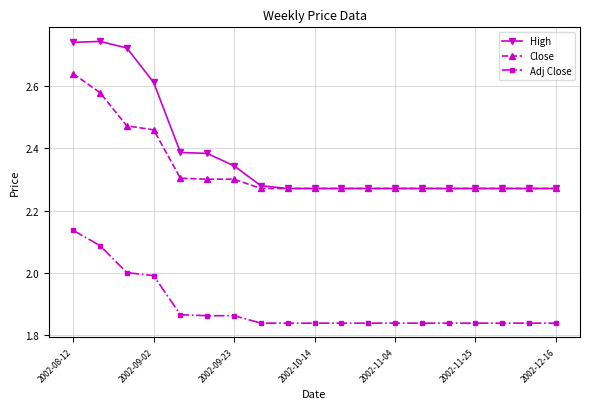

Which series has the largest range (max minus min)?

High